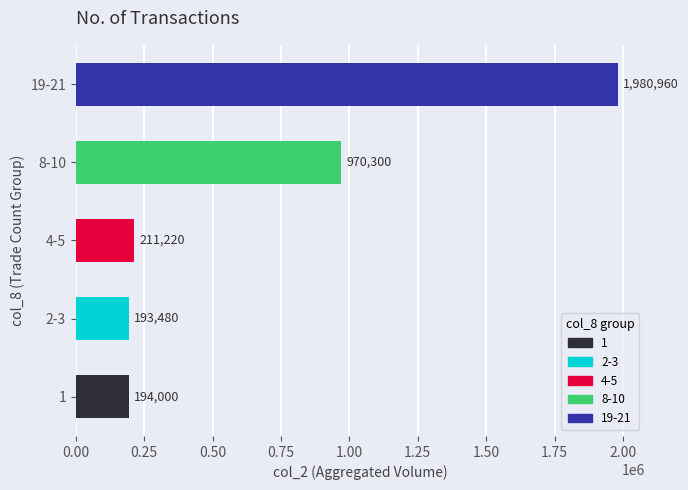

Which label corresponds to the smallest value in the chart?

2-3